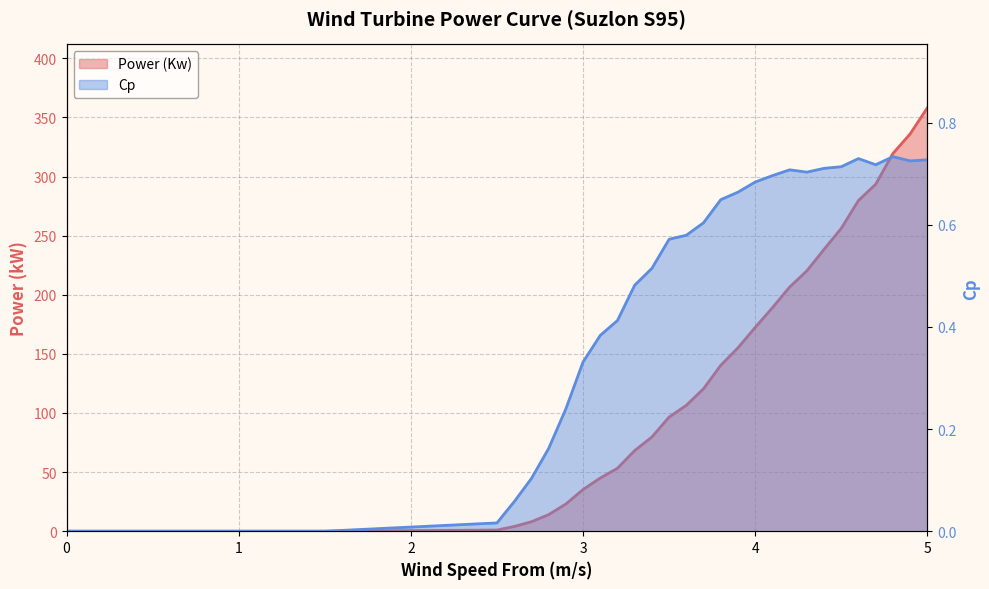

Which series has the largest range (max minus min)?

Power (Kw)